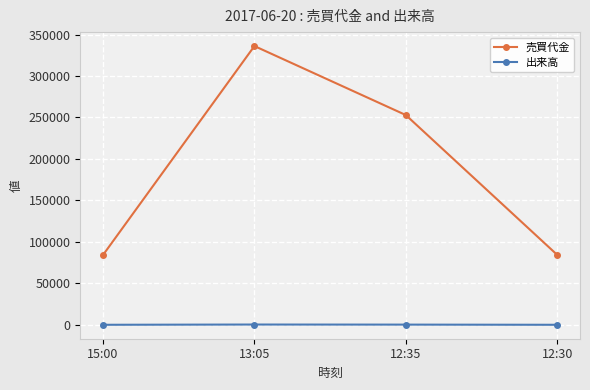

What are all the series names shown in the legend?

売買代金, 出来高